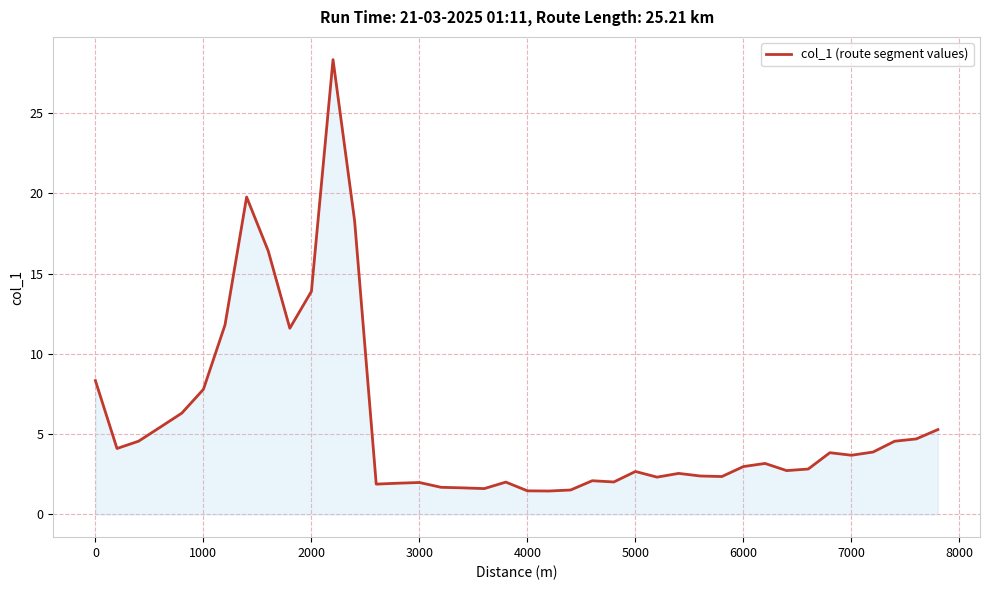

What is the minimum value shown in the chart?

1.5